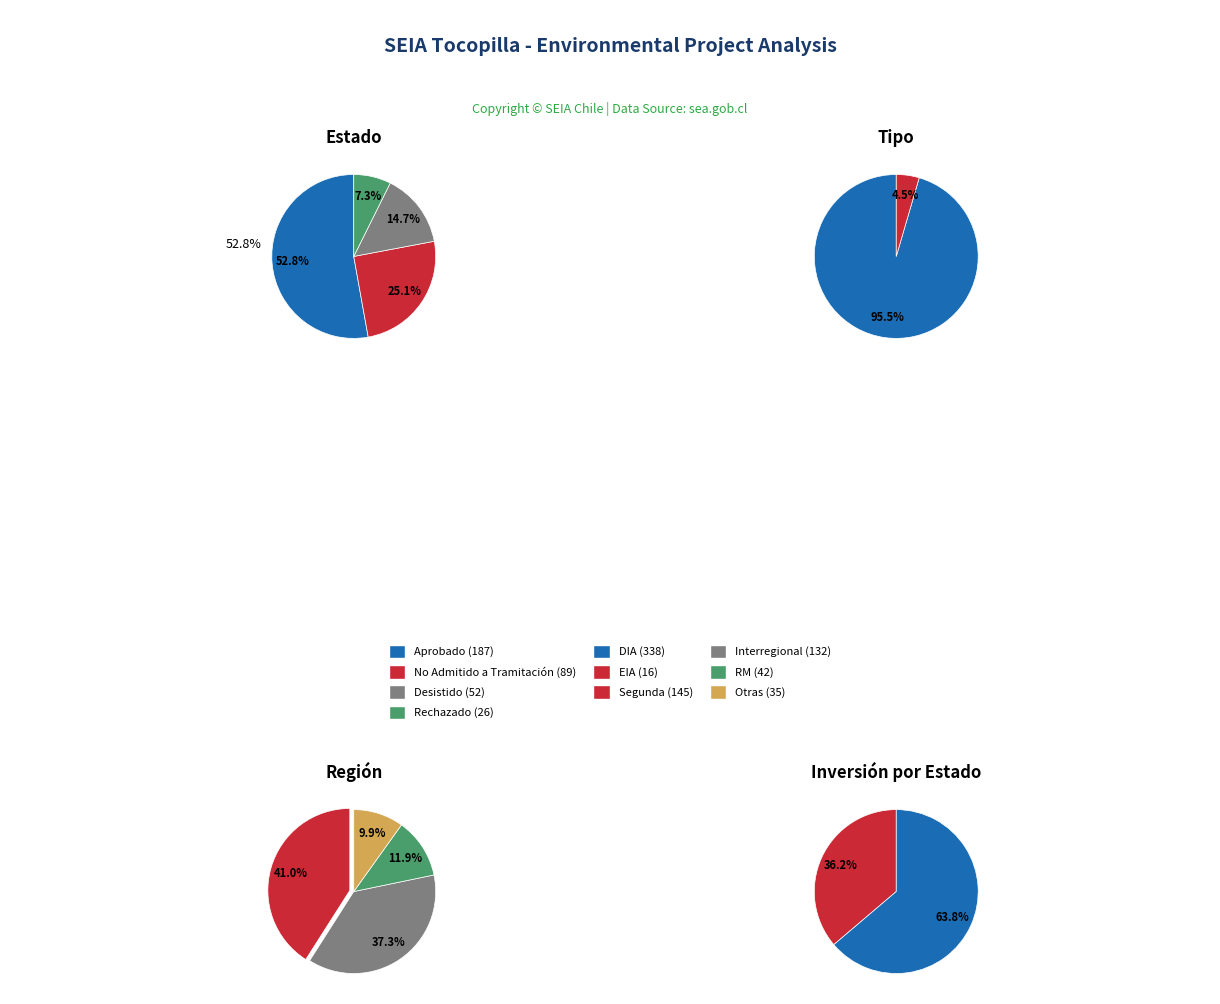

Which slice is the largest?

Aprobado